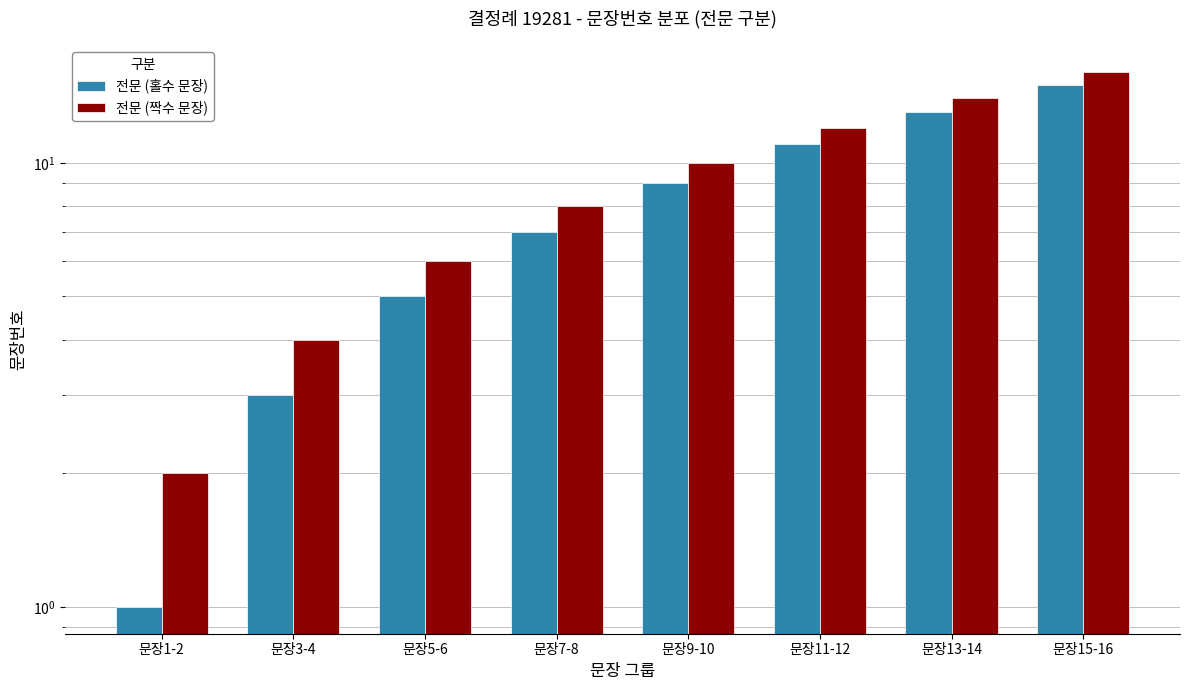

Reading left to right, list all the values displayed in this chart.

전문 (홀수 문장): 1	3	5	7	9	11	13	15
전문 (짝수 문장): 2	4	6	8	10	12	14	16